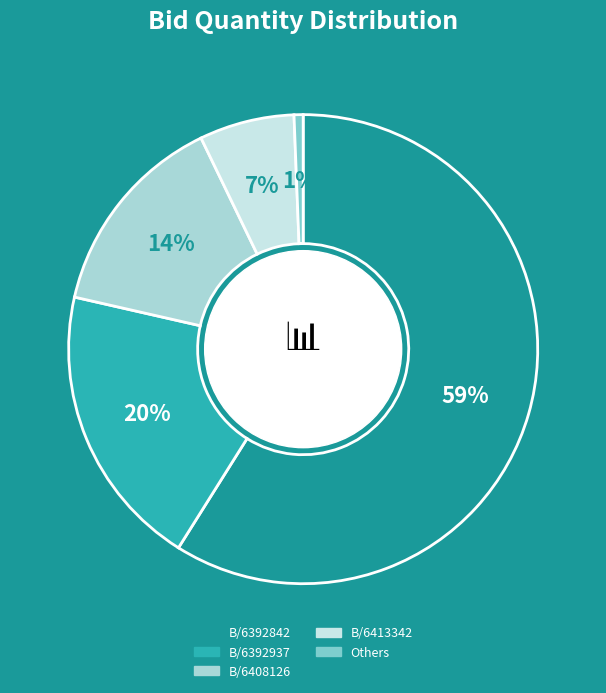

How many slices are in this pie chart?

5